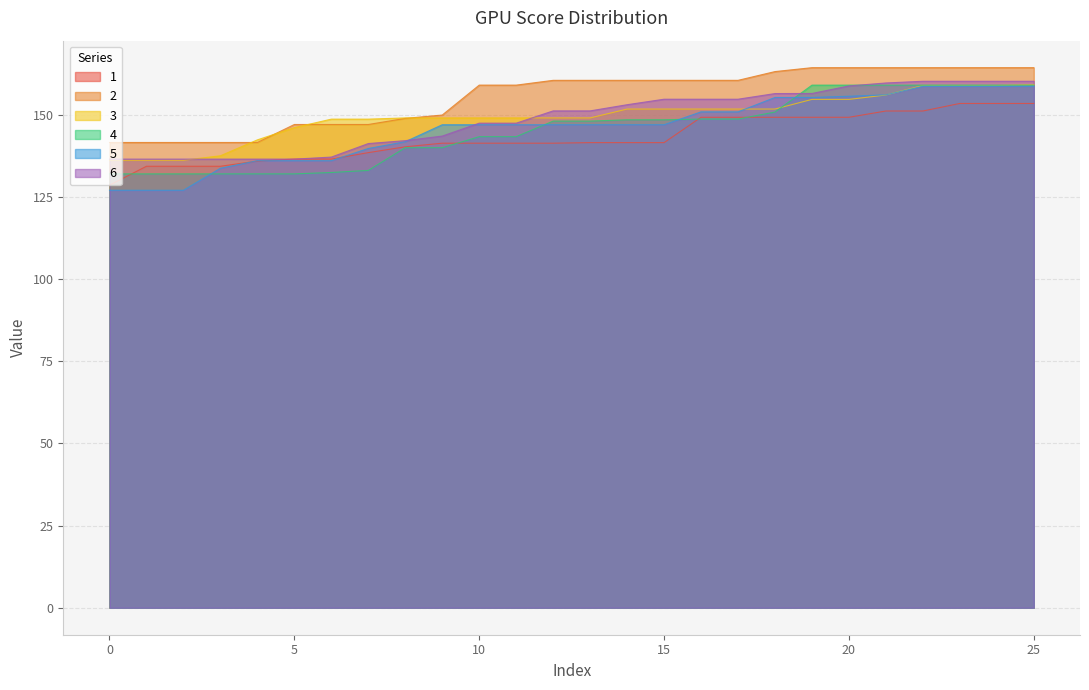

At which label does 4 first exceed 148?

13